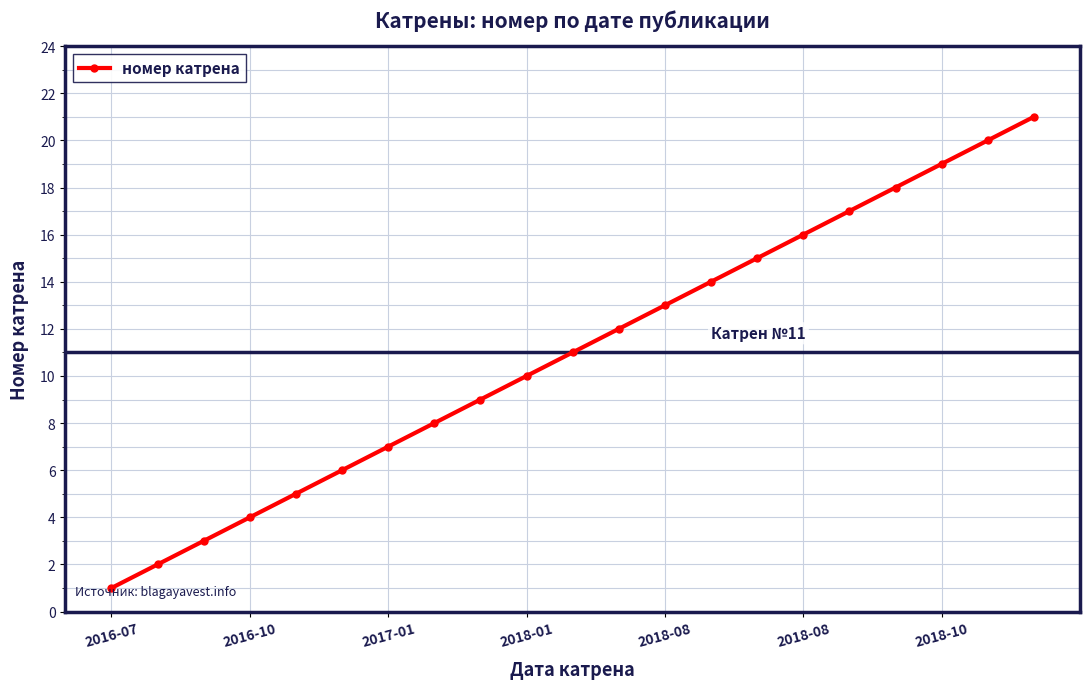

What is the maximum value shown in the chart?

21